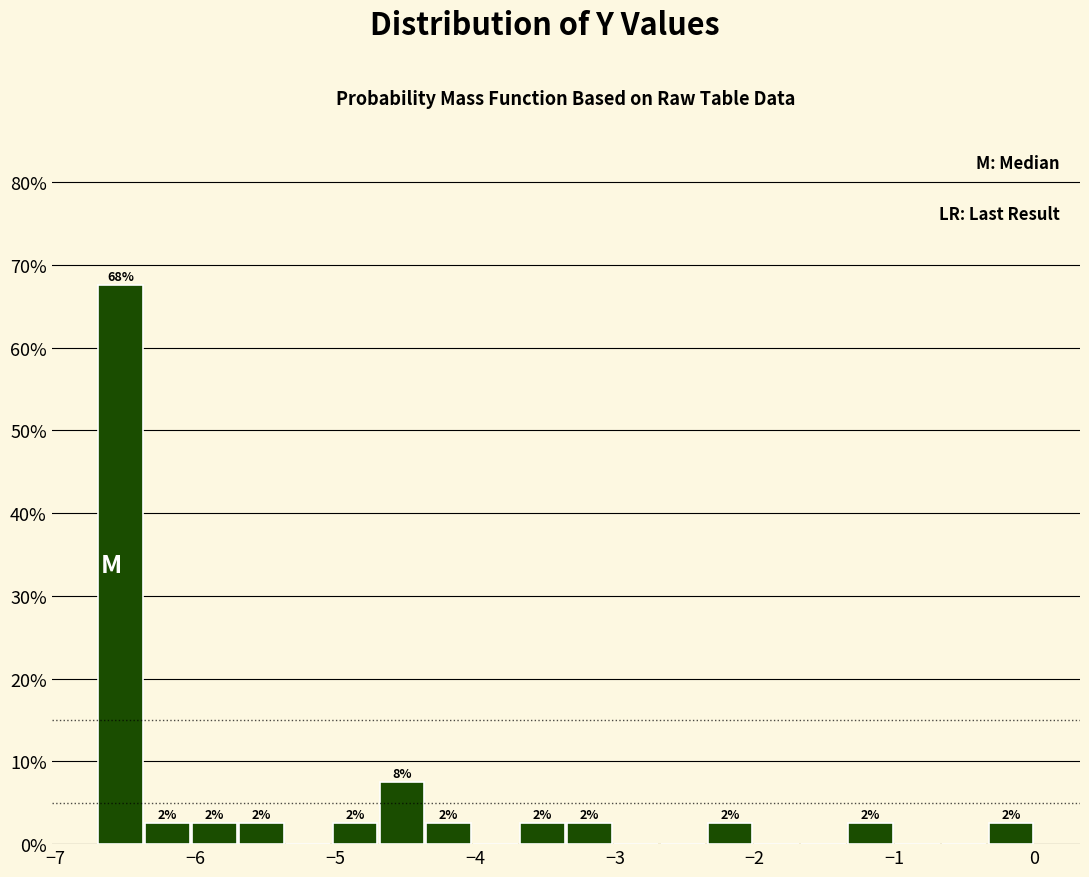

Read against the x-axis, roughly where is the centre of the tallest bar?

-6.5